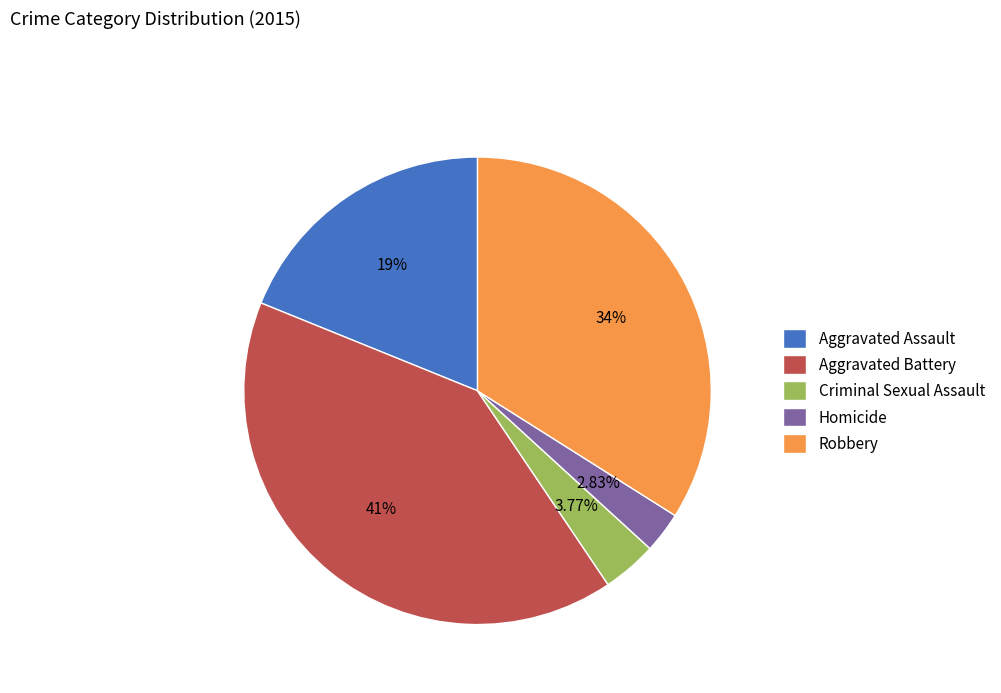

Does any single category account for the majority?

No